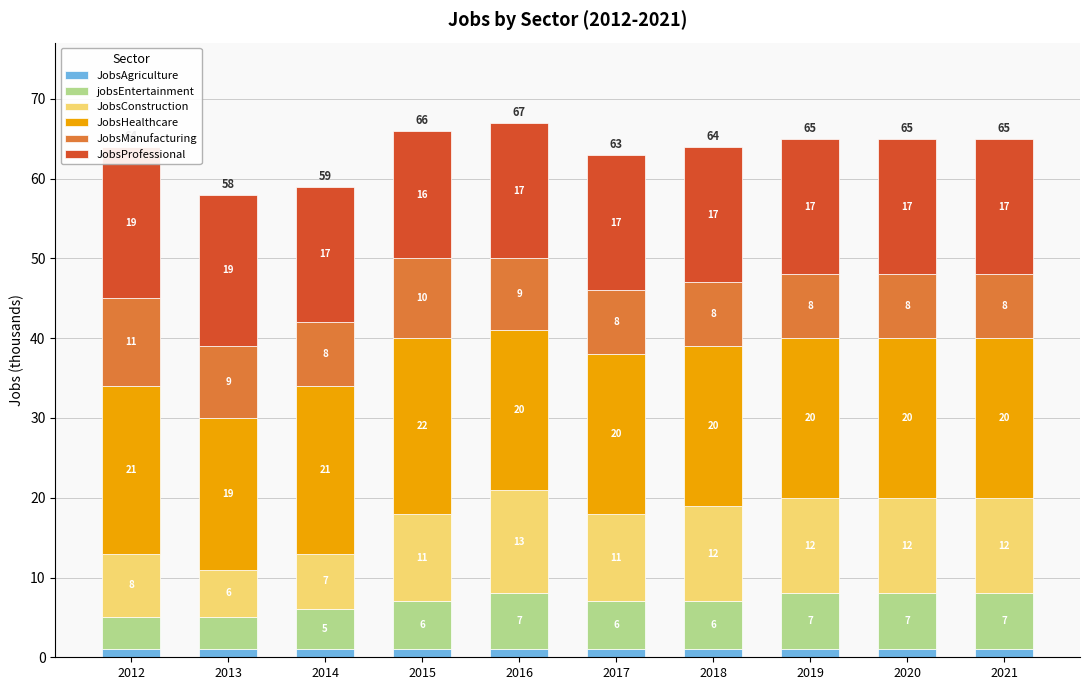

What is the average value of the JobsAgriculture series?

1